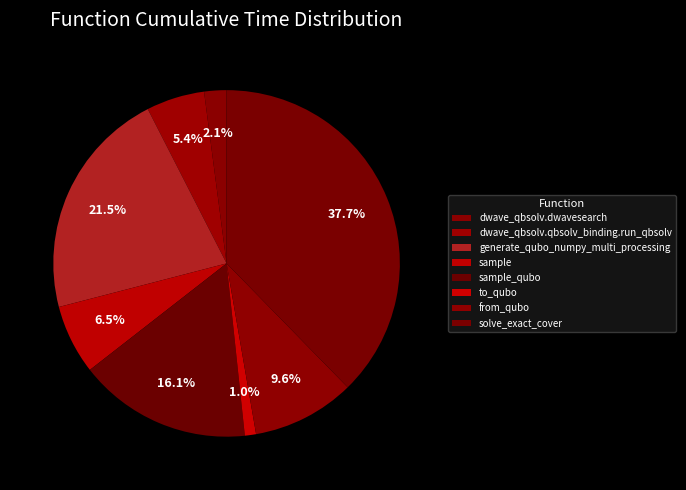

Count the number of slices in the pie.

8